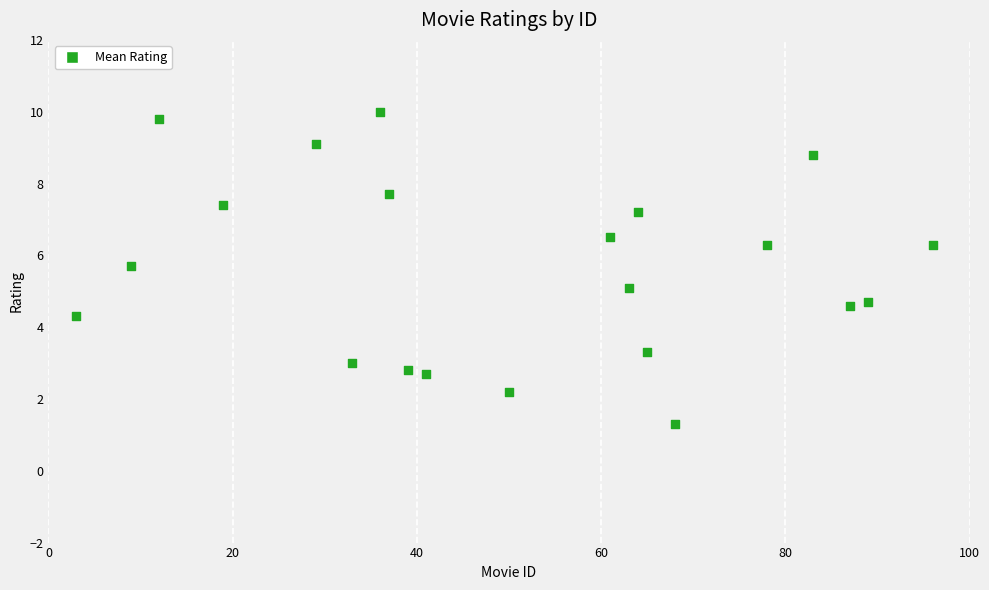

What is the range of Y values (max minus min)?

8.7